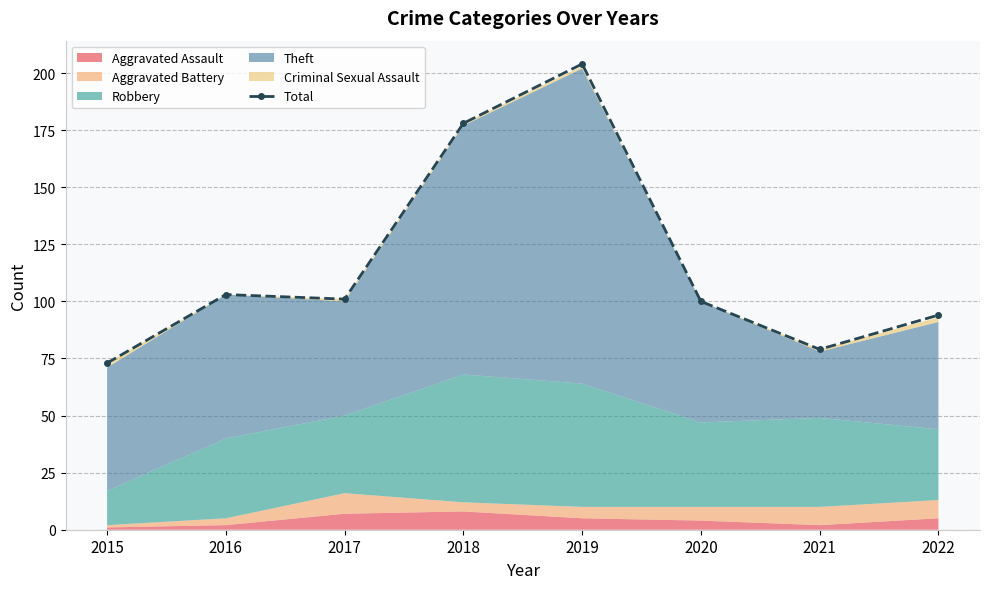

At which label does the data first exceed 101?

2016